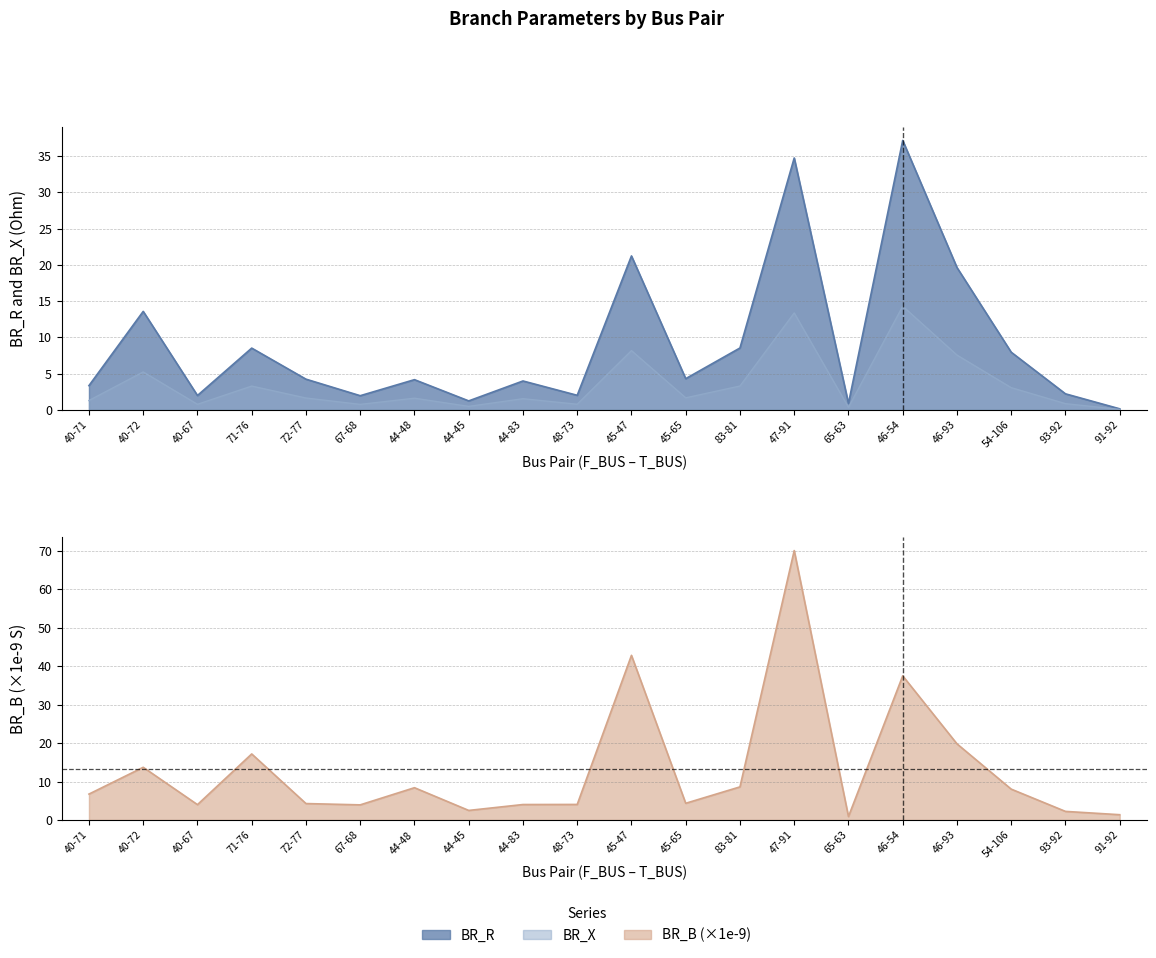

At how many categories does at least one series exceed 22?

3